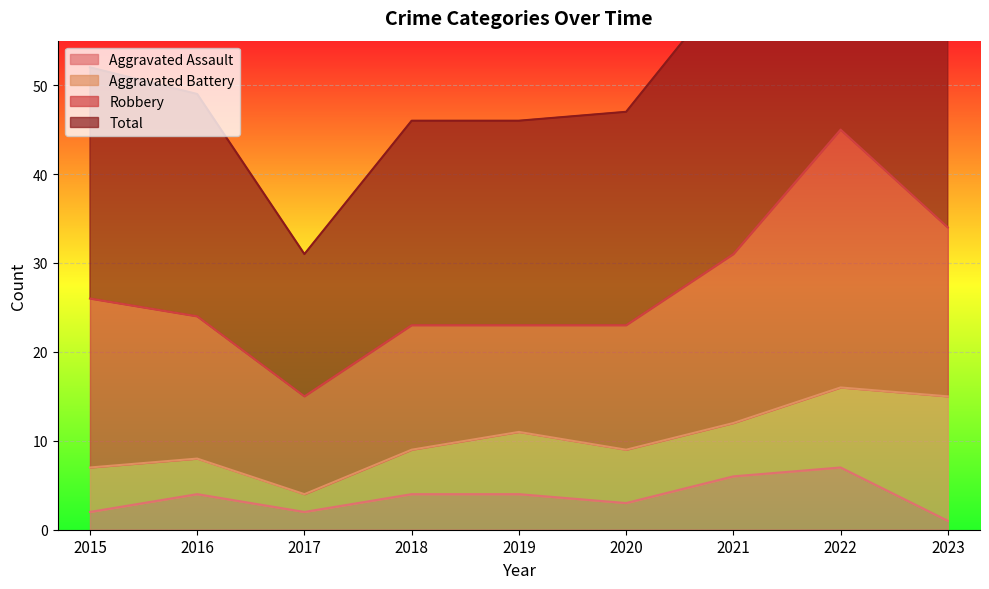

True or false: Aggravated Assault has a value of 2 at 2016.

False